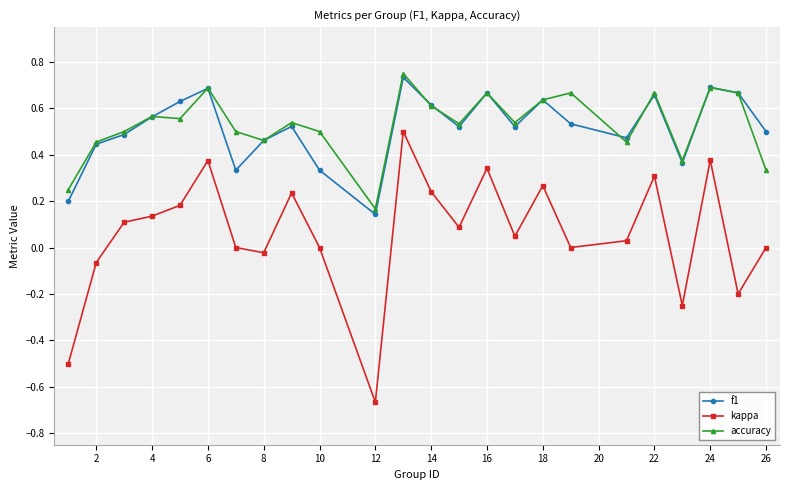

True or false: kappa and f1 intersect in this chart.

False